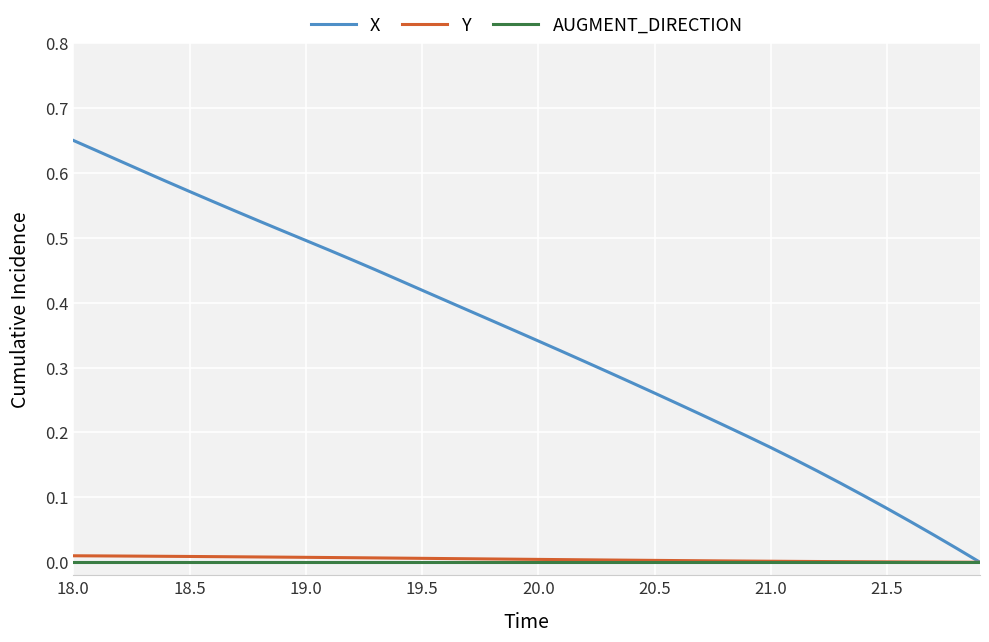

Which series has the largest total across all categories?

X